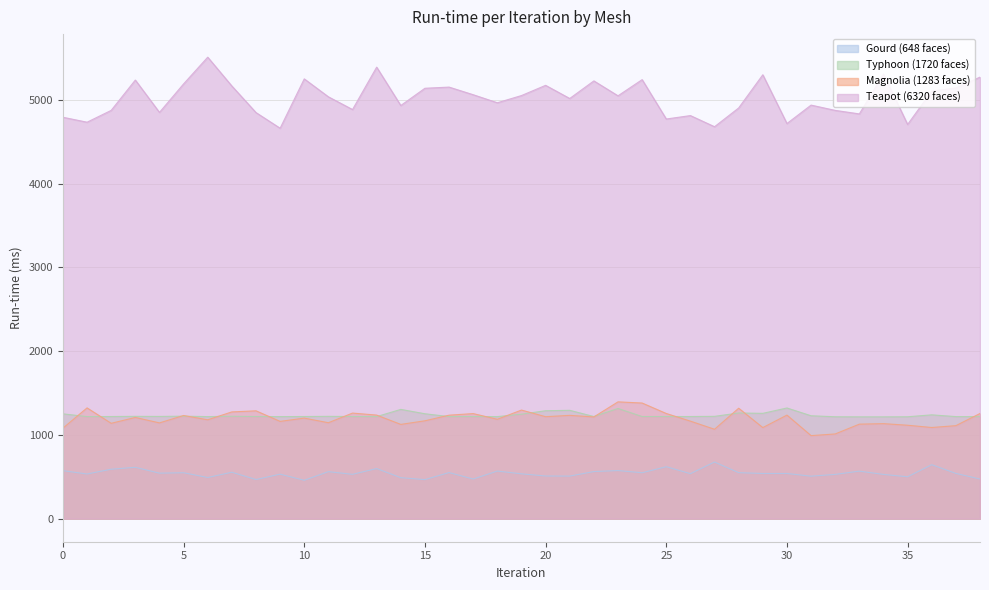

What is the lowest value of the Teapot (6320 faces) series?

4660